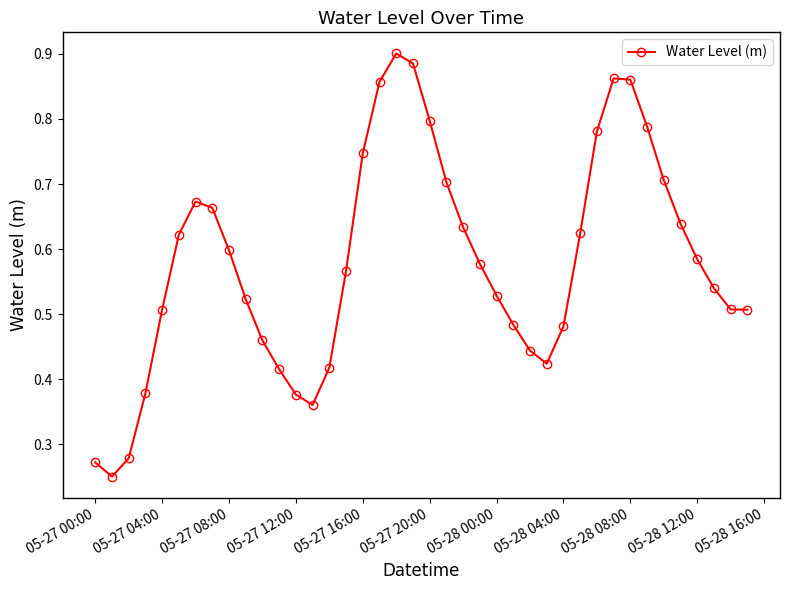

How many values are between 0 and 1?

40